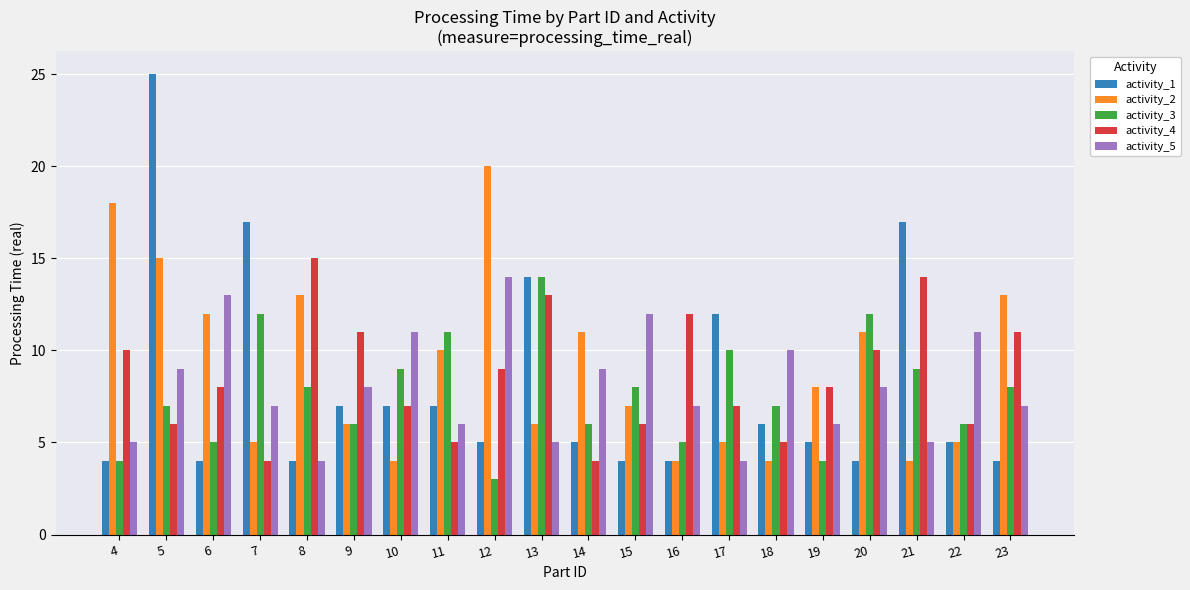

Reading left to right, extract all data points from this chart.

activity_1: 4	25	4	17	4	7	7	7	5	14	5	4	4	12	6	5	4	17	5	4
activity_2: 18	15	12	5	13	6	4	10	20	6	11	7	4	5	4	8	11	4	5	13
activity_3: 4	7	5	12	8	6	9	11	3	14	6	8	5	10	7	4	12	9	6	8
activity_4: 10	6	8	4	15	11	7	5	9	13	4	6	12	7	5	8	10	14	6	11
activity_5: 5	9	13	7	4	8	11	6	14	5	9	12	7	4	10	6	8	5	11	7